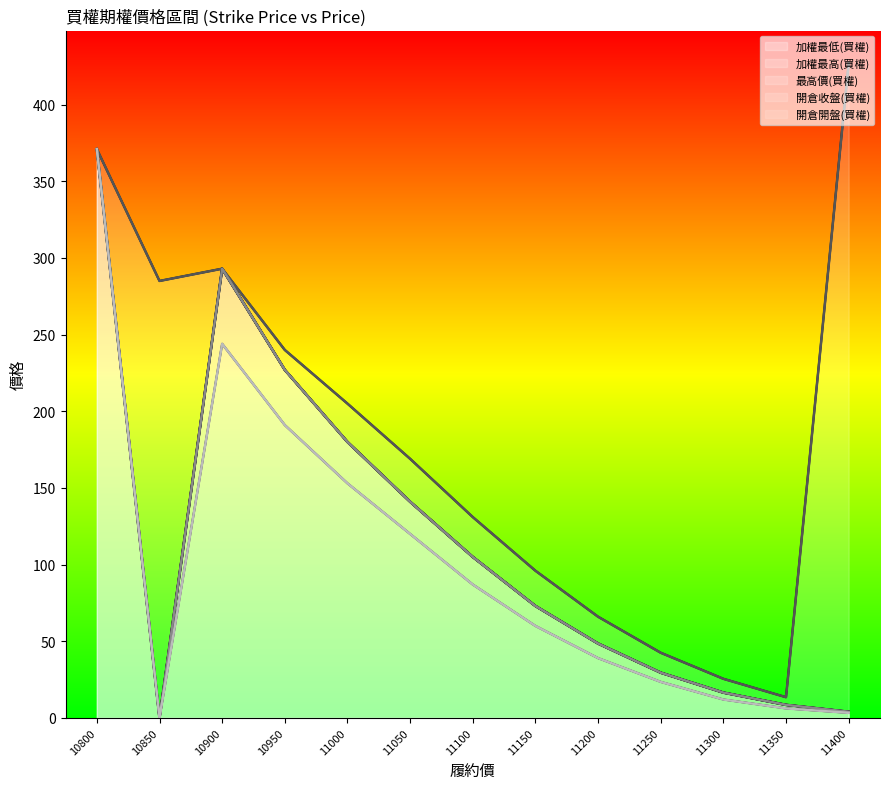

At which category does the chart reach its peak across all series?

11400